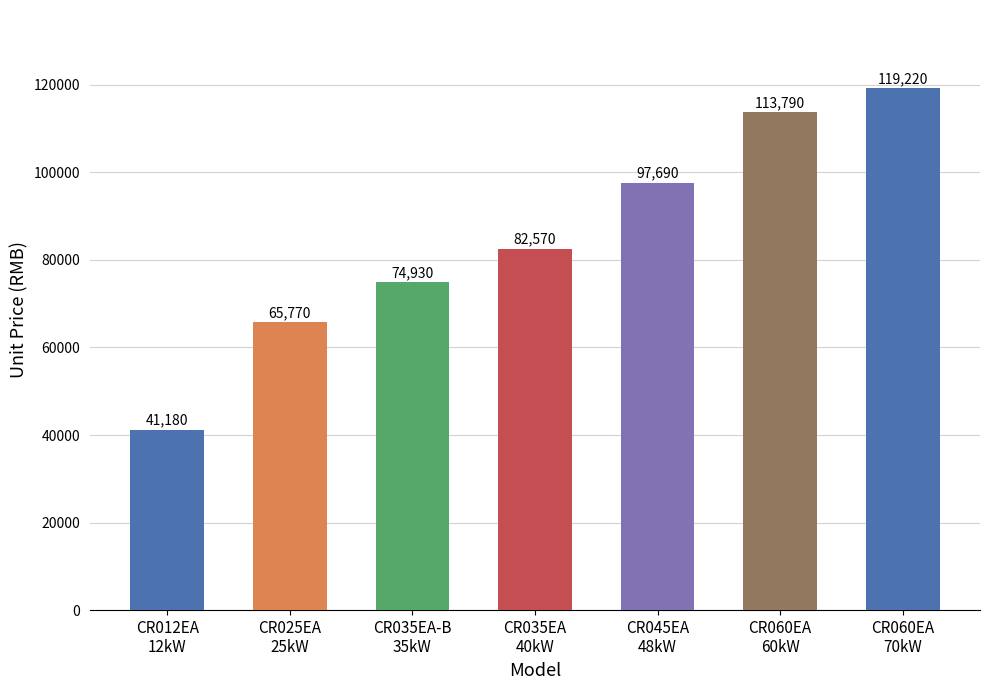

What is the minimum value shown in the chart?

41180